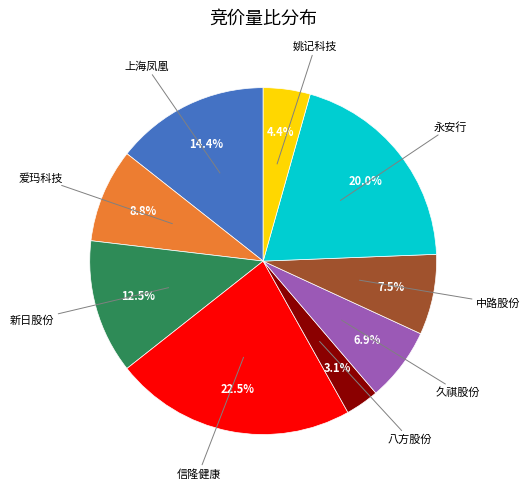

How many segments does this pie chart have?

9